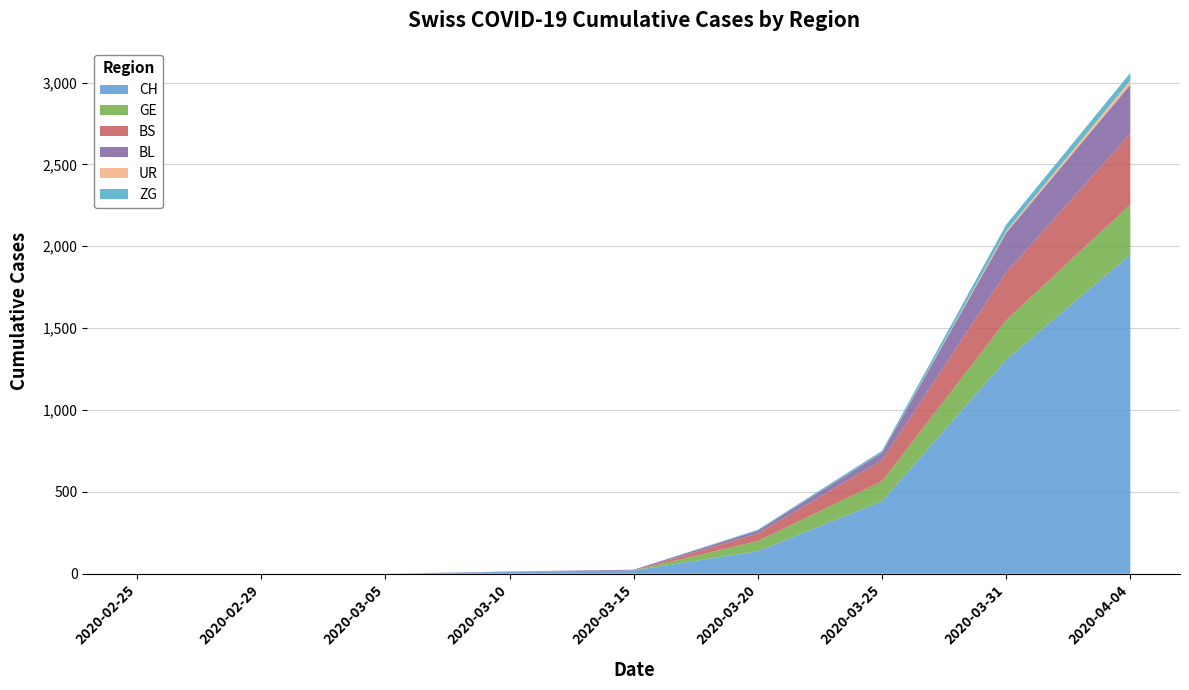

Reading right to left, list all the values displayed in this chart.

CH: 1950	1307	443	138	20	12	0	0	0
GE: 305	241	122	62	0	0	0	0	0
BS: 434	292	128	46	0	0	0	0	0
BL: 298	242	46	18	5	2	0	0	0
UR: 26	11	0	0	0	0	0	0	0
ZG: 46	39	12	5	0	0	0	0	0